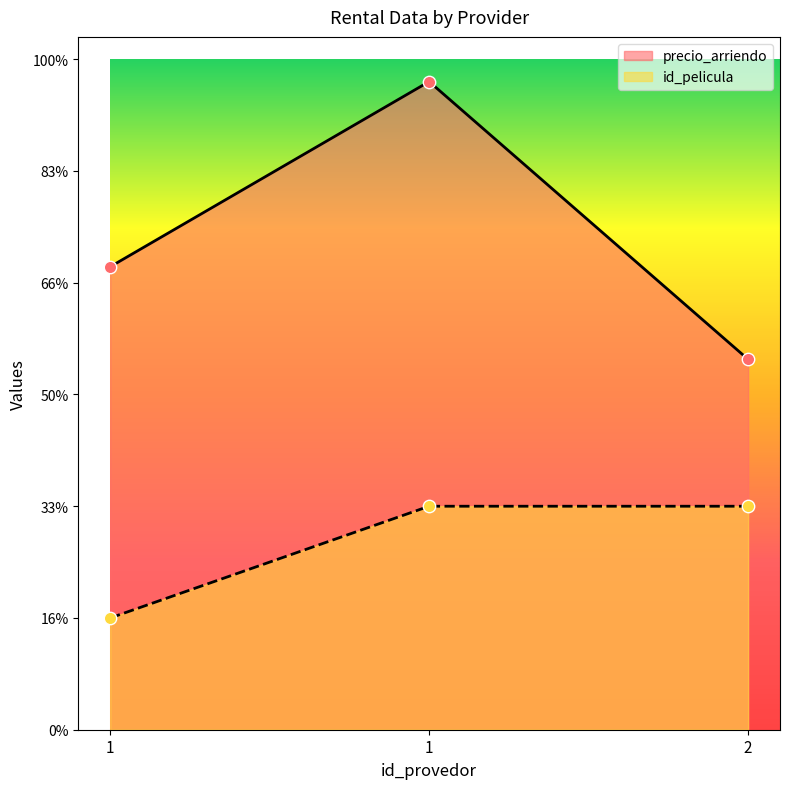

Which series has the largest total across all categories?

precio_arriendo